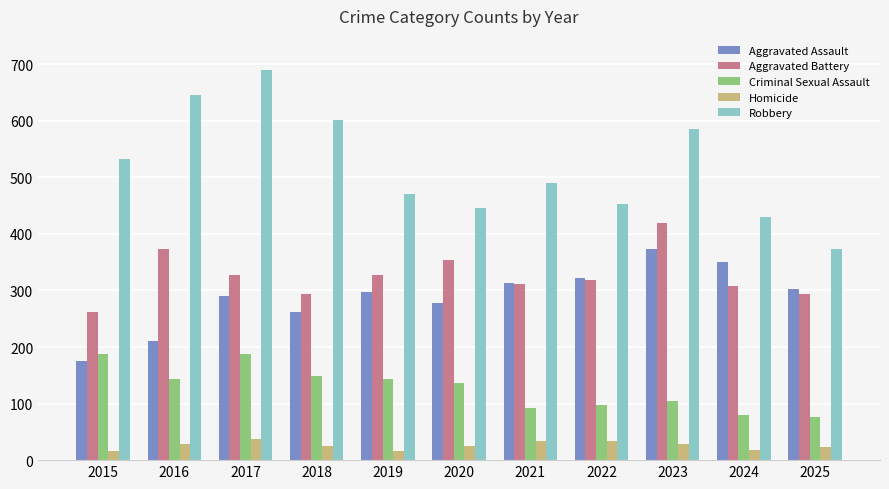

What is the greatest value displayed?

690